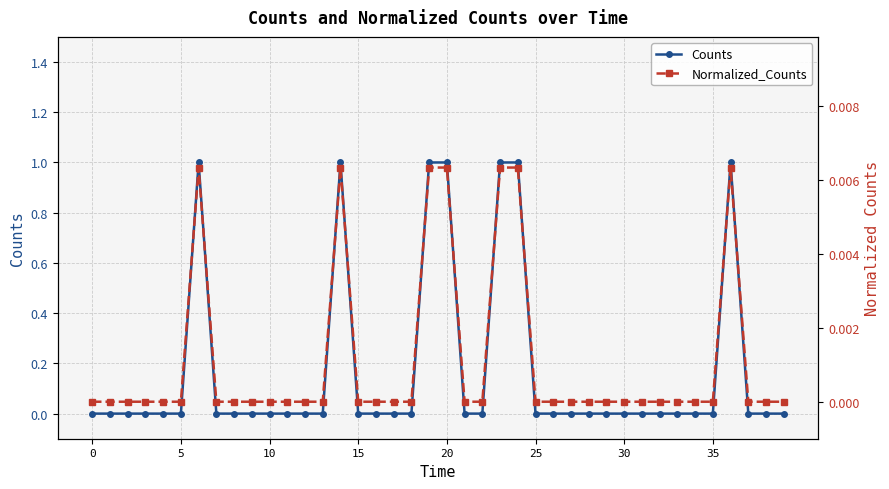

True or false: Normalized_Counts and Counts intersect in this chart.

False